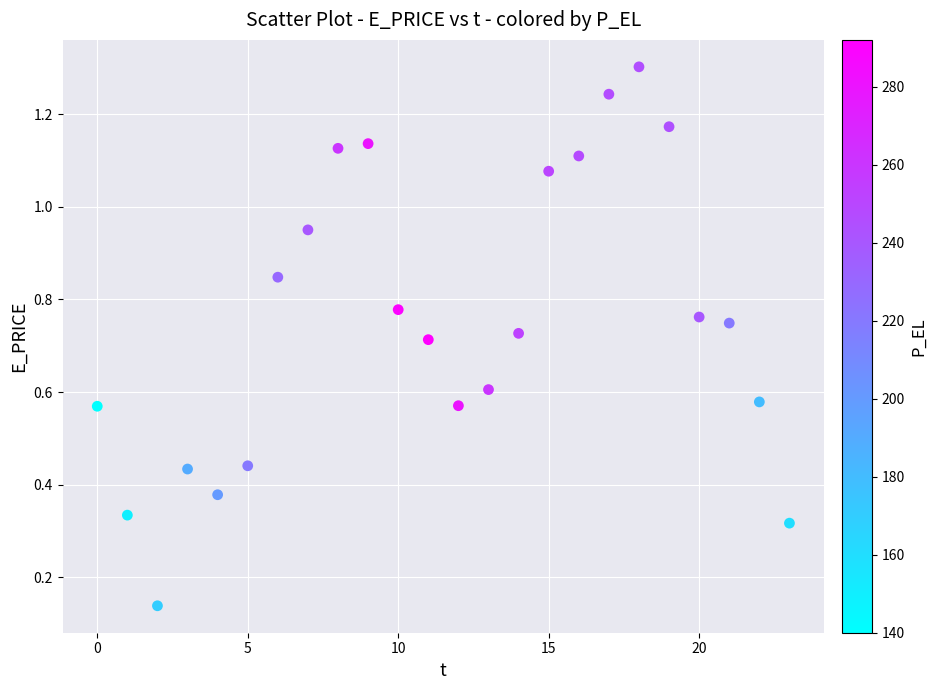

How many points are shown in the scatter plot?

24